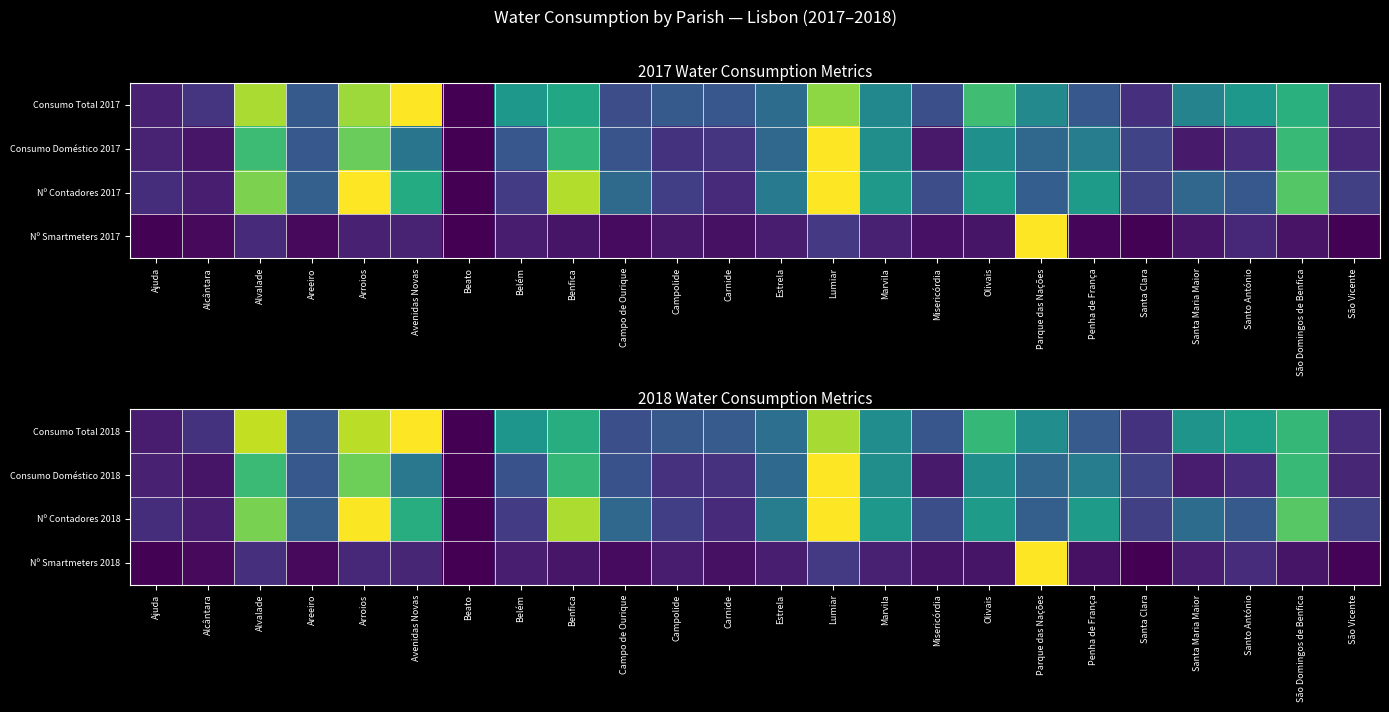

What is the total value across all series at Alcântara?

0.3